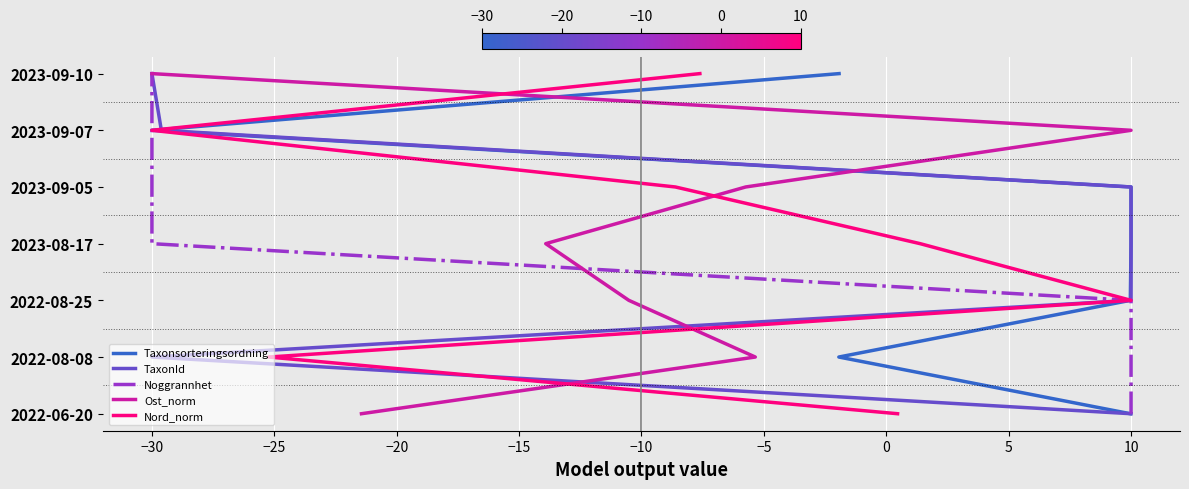

Is the value of Nord_norm at −25 greater than the value of Taxonsorteringsordning at −20?

No